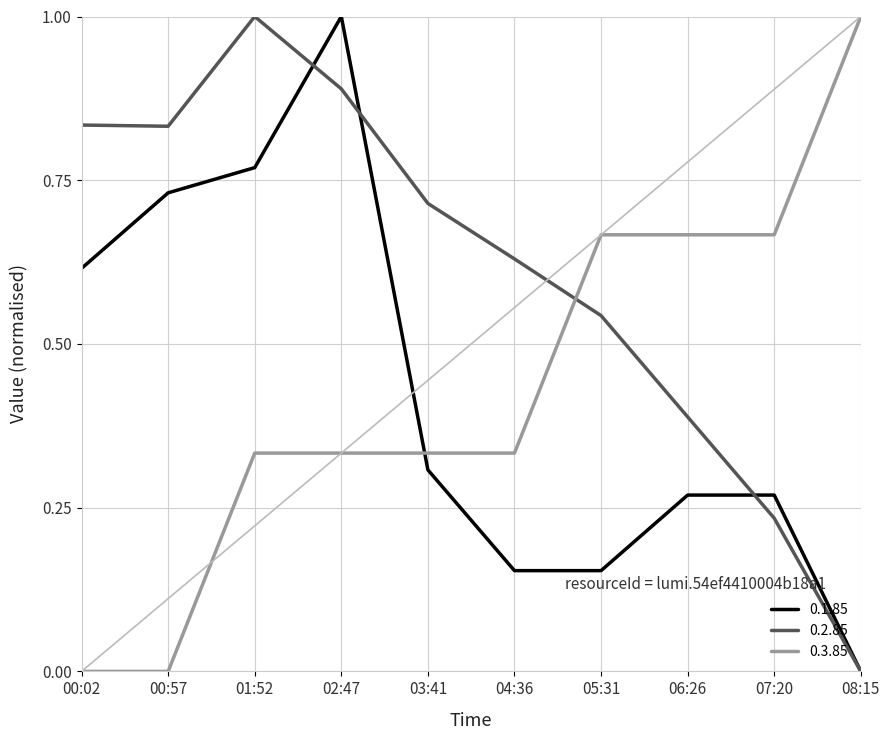

How many times do 0.1.85 and 0.3.85 cross each other?

1